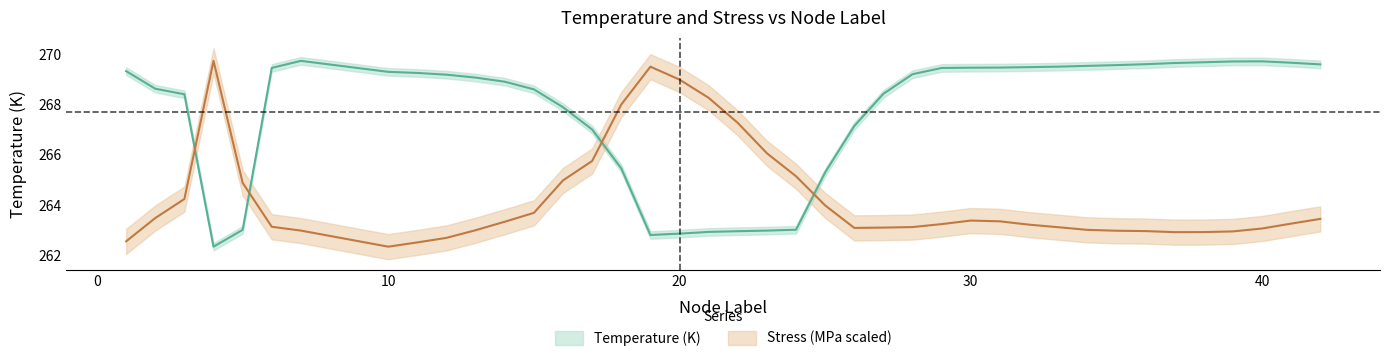

After their last crossing, which series has the higher values: Stress_millions or Temperature?

Temperature